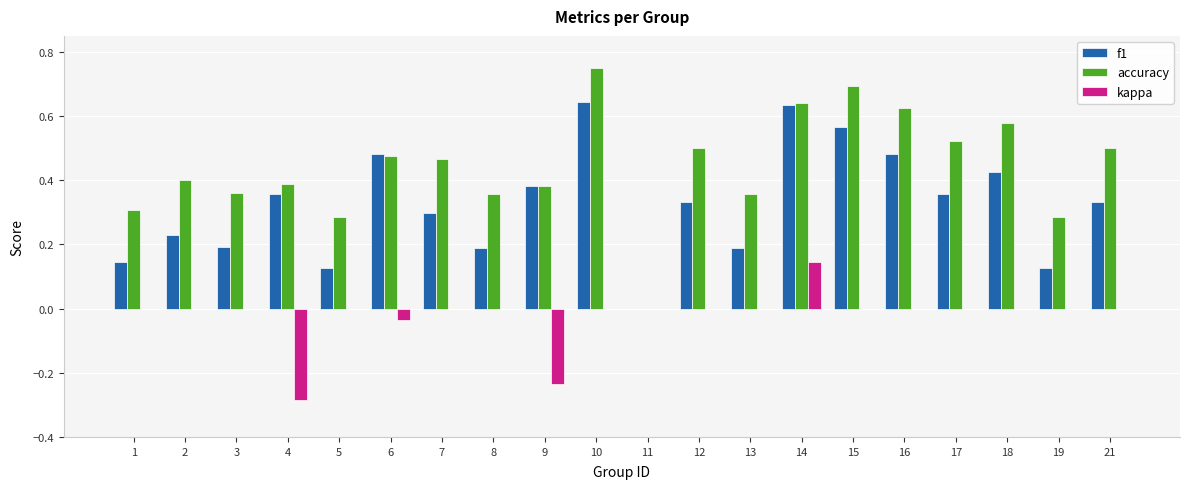

Which series has the largest total across all categories?

accuracy